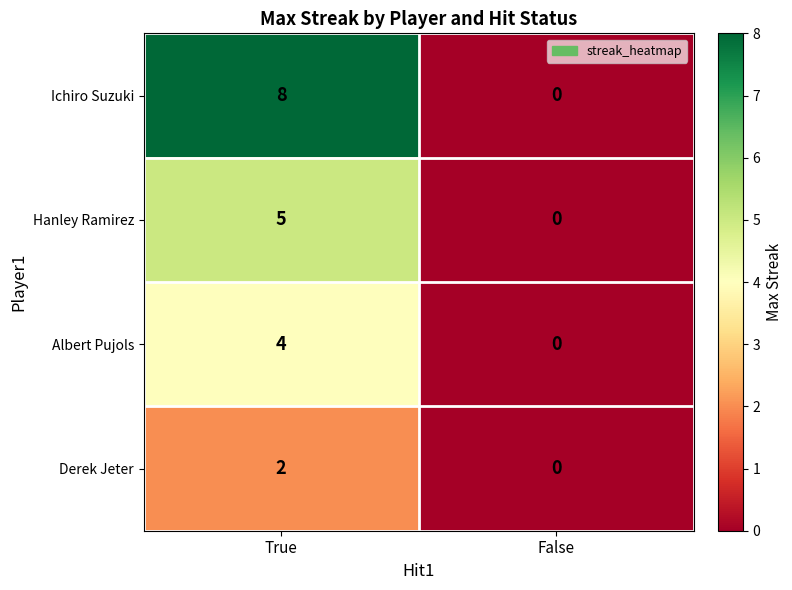

Reading right to left, transcribe all the data shown in this chart.

Ichiro Suzuki: 0	8
Hanley Ramirez: 0	5
Albert Pujols: 0	4
Derek Jeter: 0	2